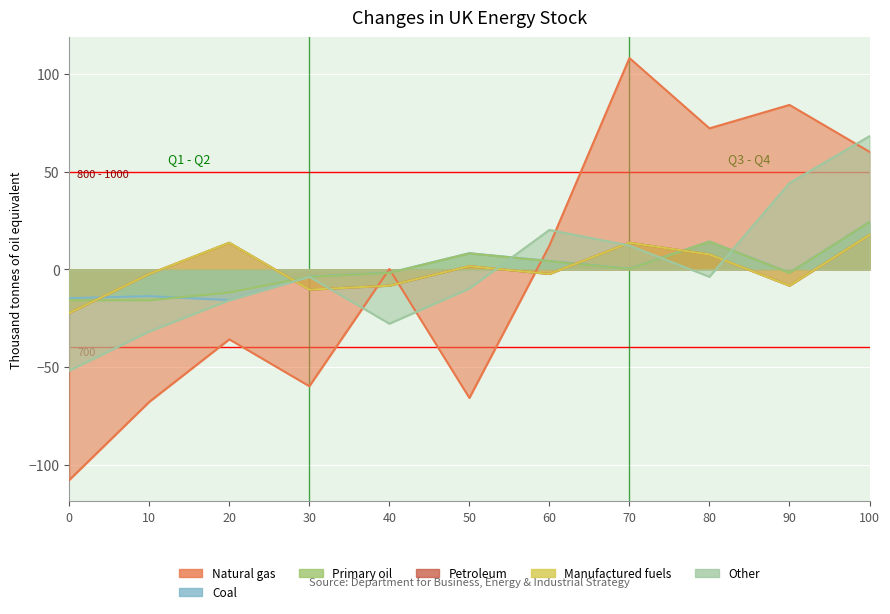

How many lines are shown in the chart?

6